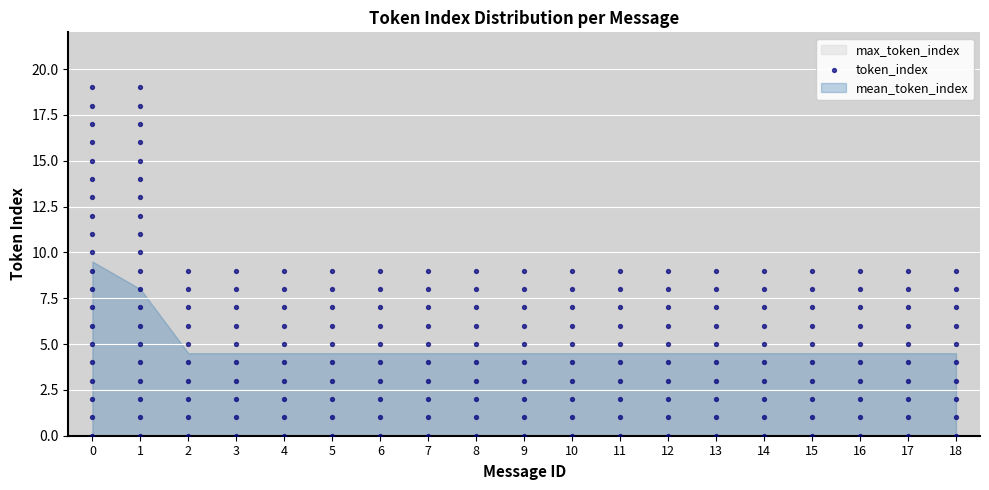

What is the range of X values (max minus min)?

18